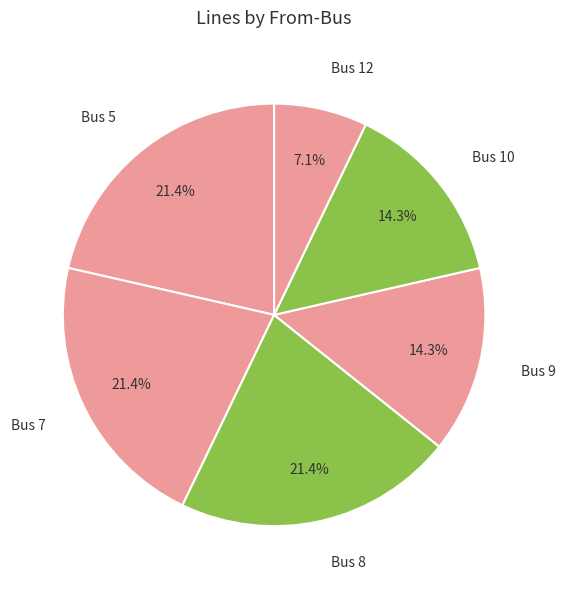

Is there any slice that represents more than half of the pie?

No